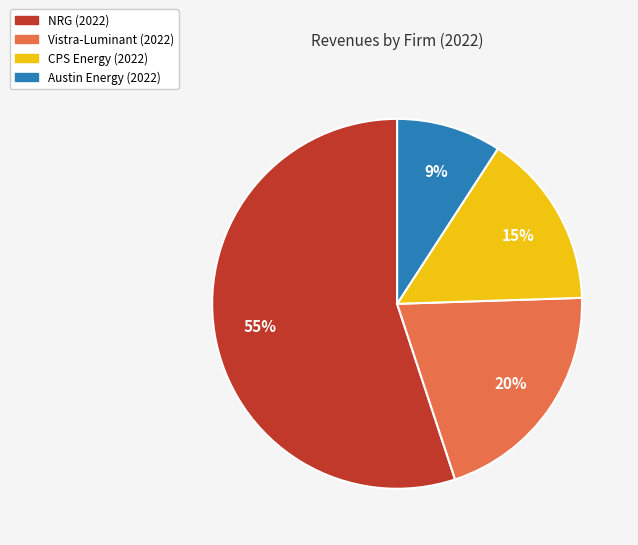

Does any single category account for the majority?

Yes